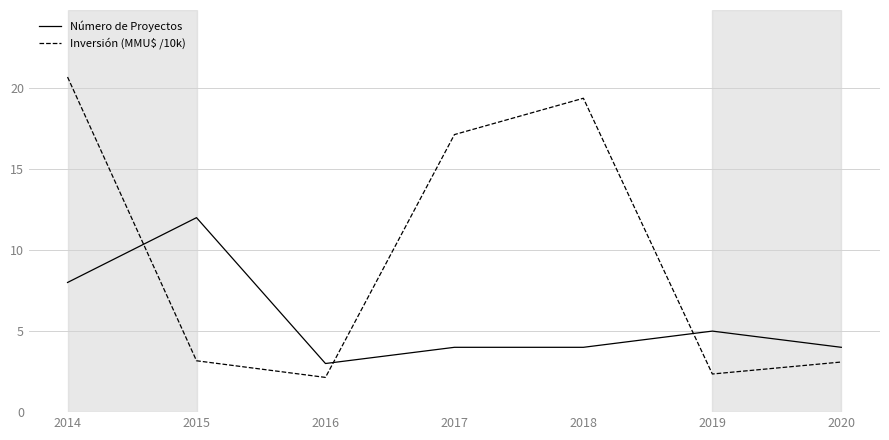

The Número de Proyectos series shows 1.2 at 2016. True or false?

False